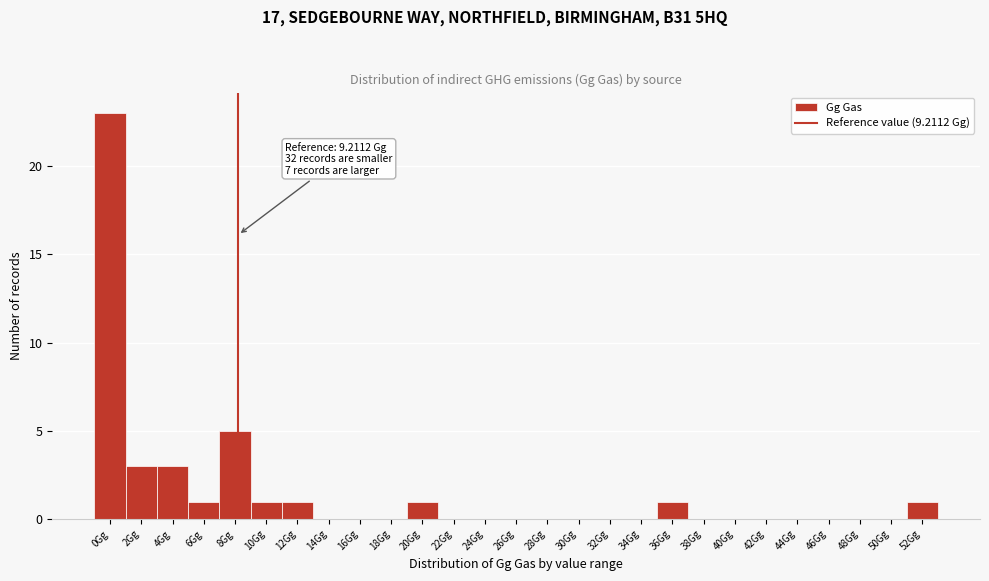

Reading left to right, list all the values displayed in this chart.

0Gg=23	2Gg=3	4Gg=3	6Gg=1	8Gg=5	10Gg=1	12Gg=1	14Gg=0	16Gg=0	18Gg=0	20Gg=1	22Gg=0	24Gg=0	26Gg=0	28Gg=0	30Gg=0	32Gg=0	34Gg=0	36Gg=1	38Gg=0	40Gg=0	42Gg=0	44Gg=0	46Gg=0	48Gg=0	50Gg=0	52Gg=1